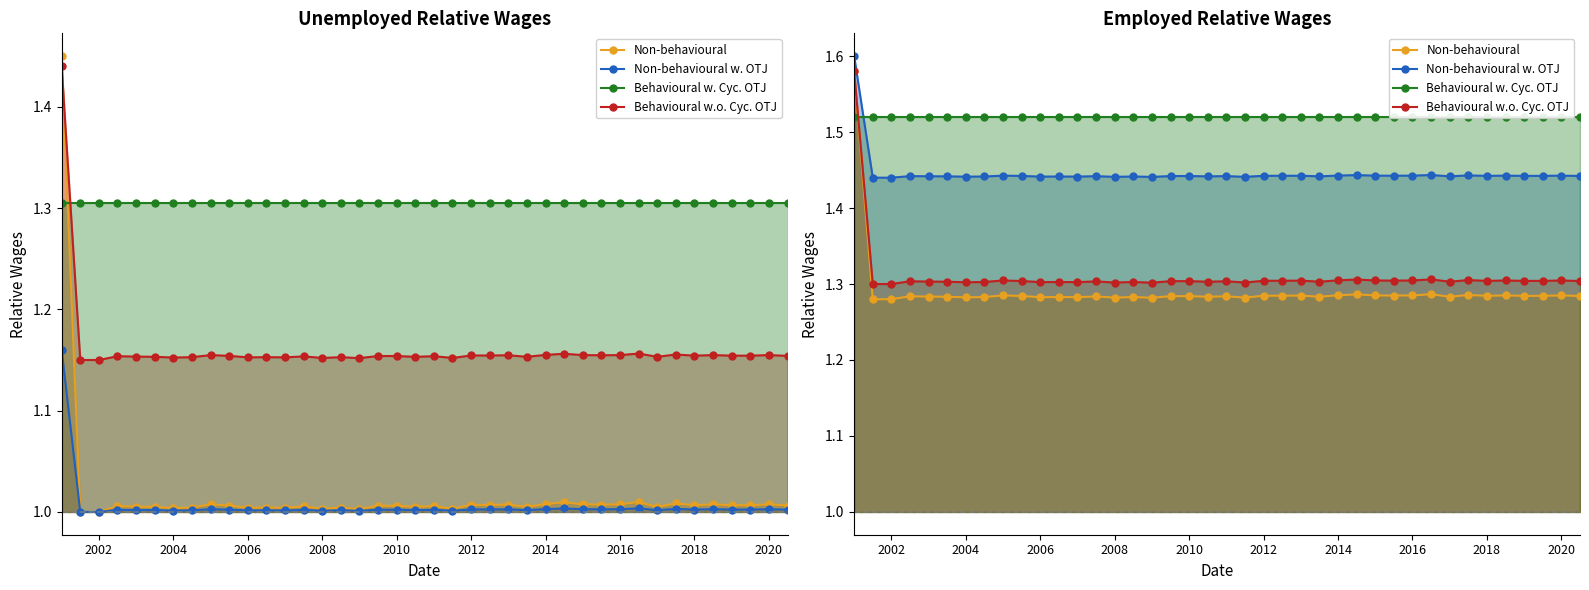

What is the average value of the Behavioural w.o. Cyc. OTJ series?

1.3